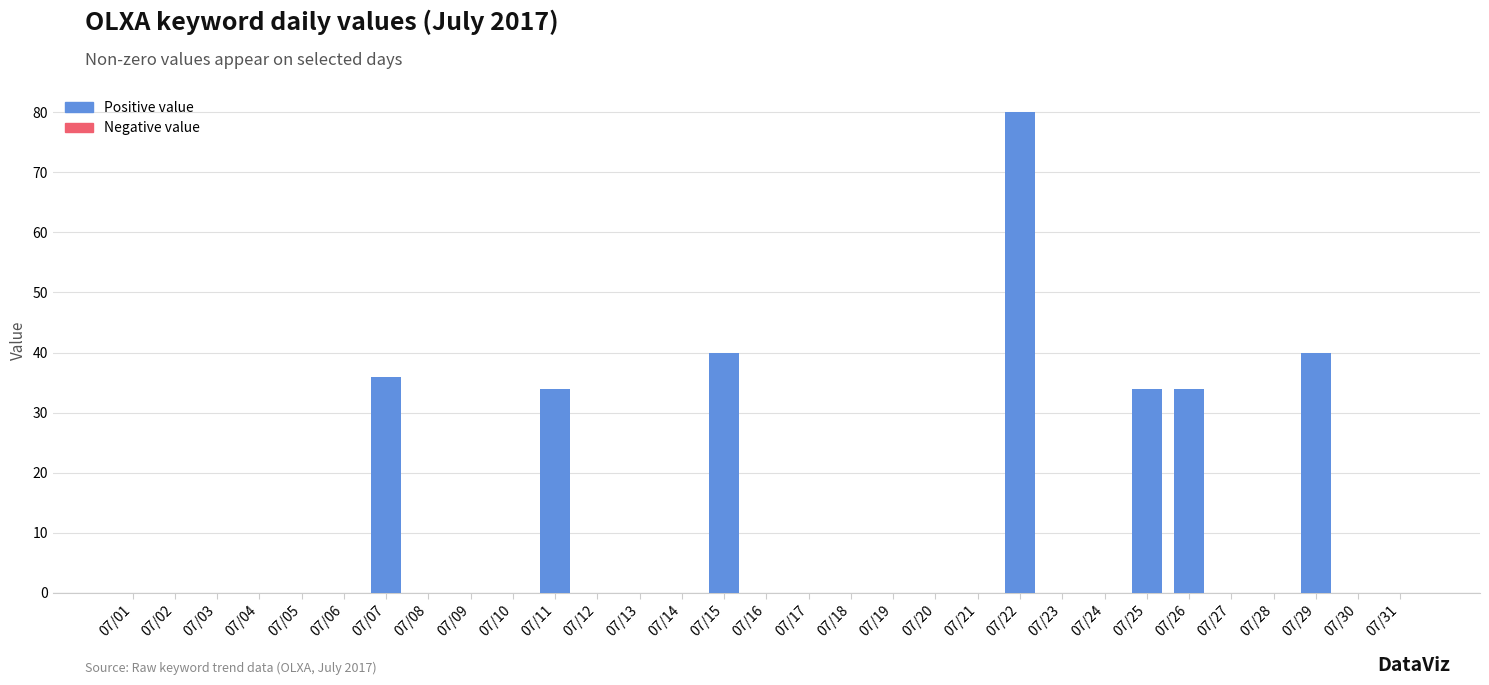

What is the sum of all values?

298